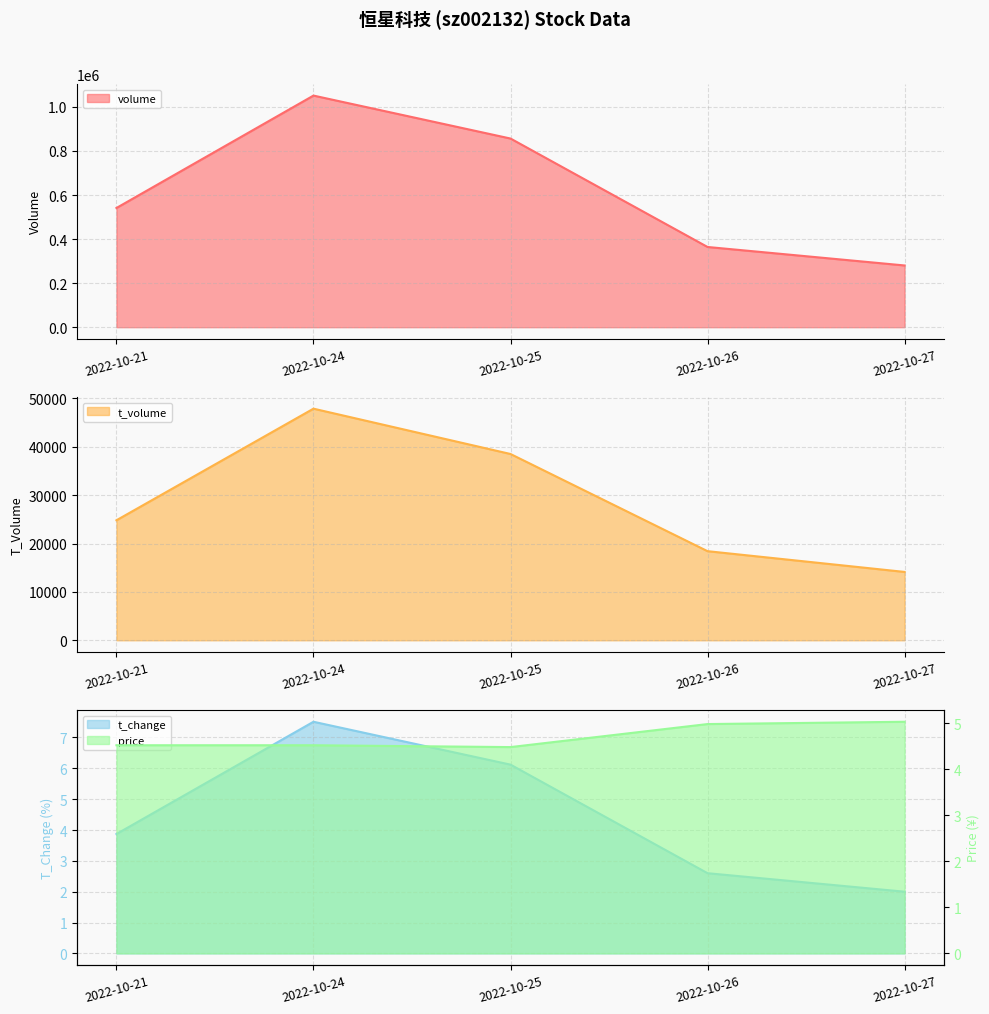

Does the chart display data point markers on the line(s)?

No